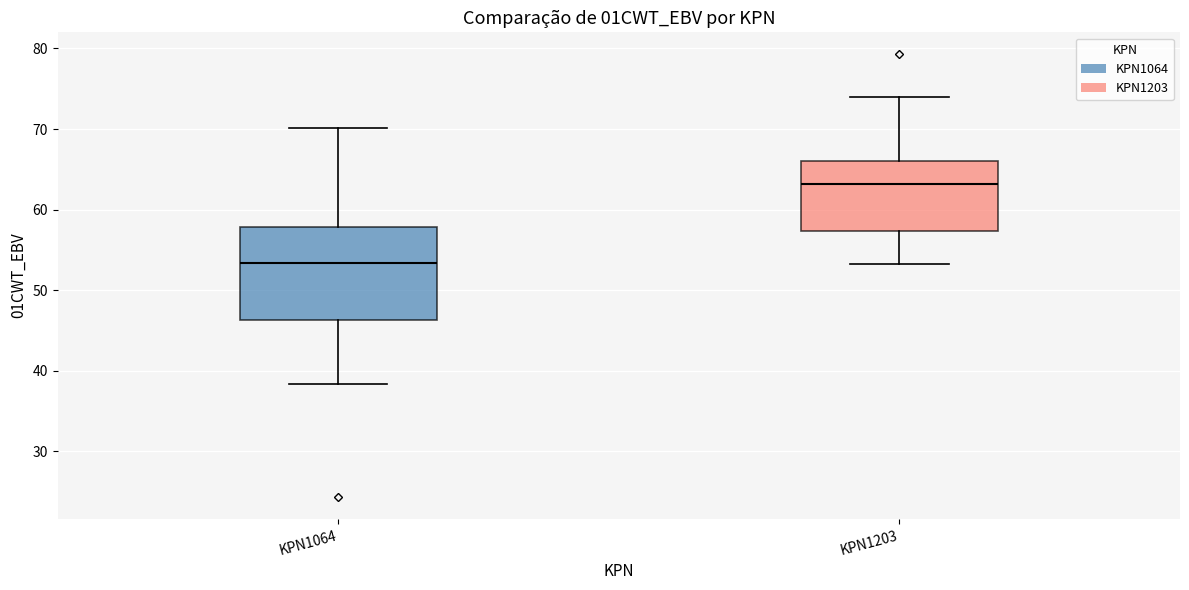

Where does the upper whisker of the box for KPN1064 end on the y-axis? The values are not printed on the chart, so give them approximately, as read against the axis.

70